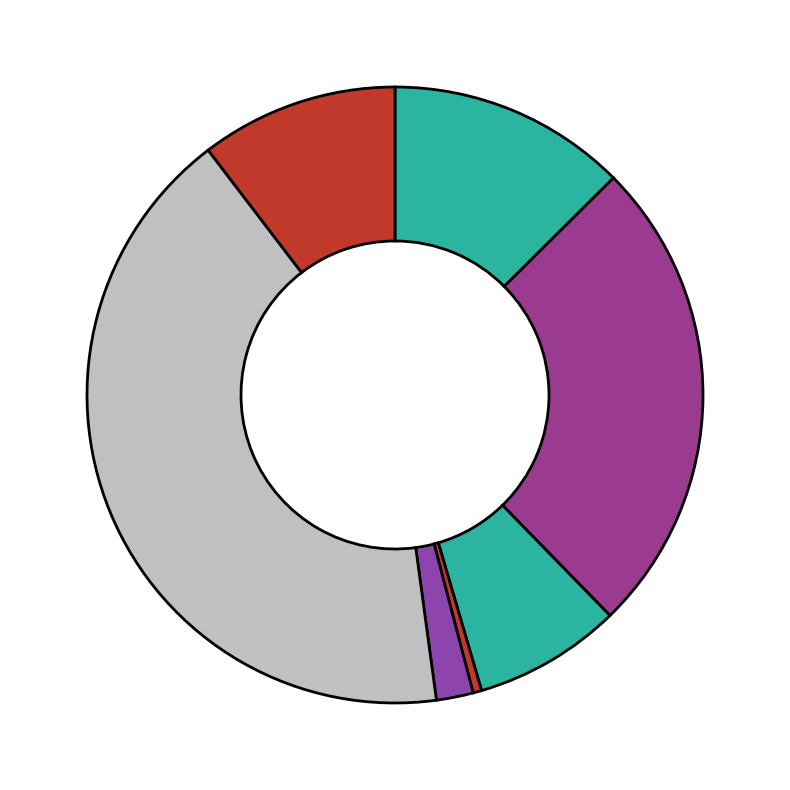

How many slices are in this pie chart?

7